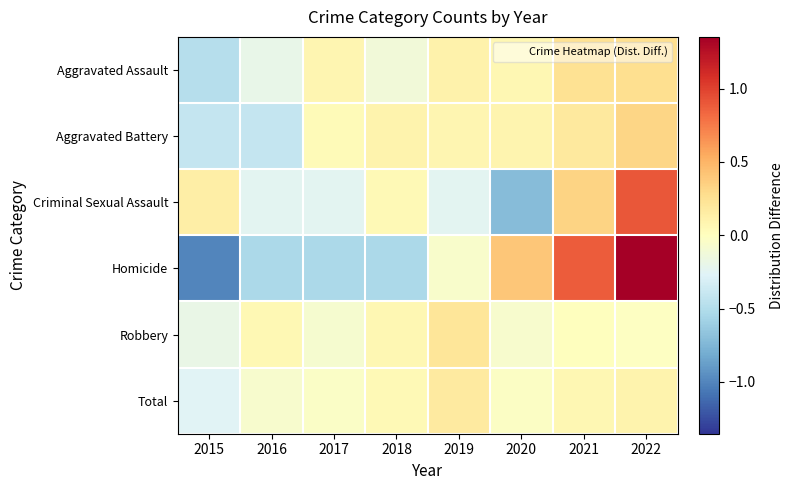

Which label corresponds to the largest value in the chart?

2022